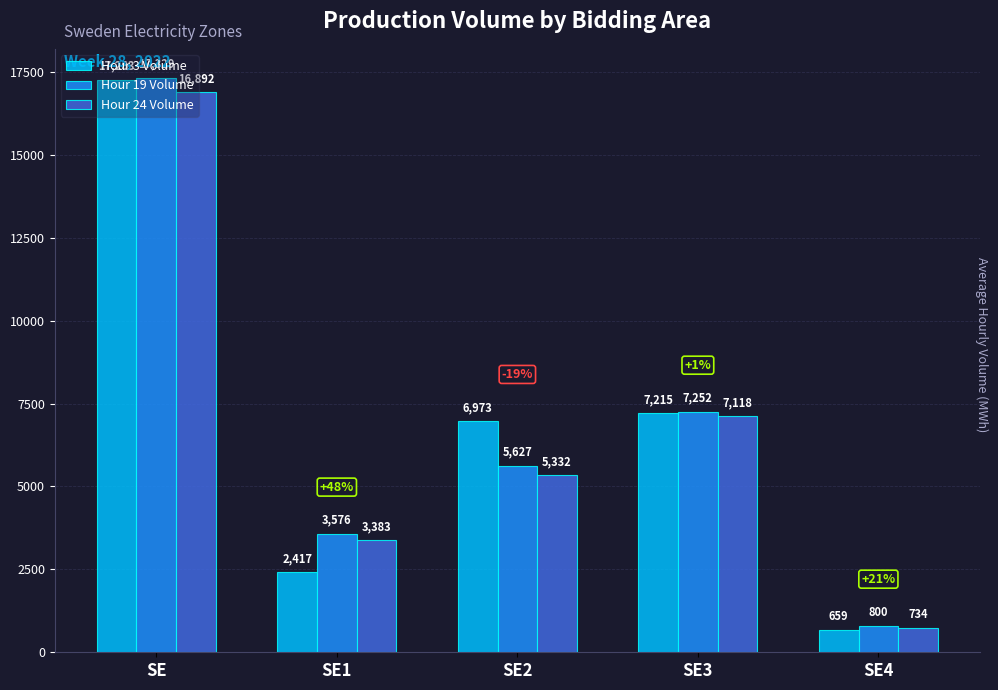

Count the number of data series in this chart.

3